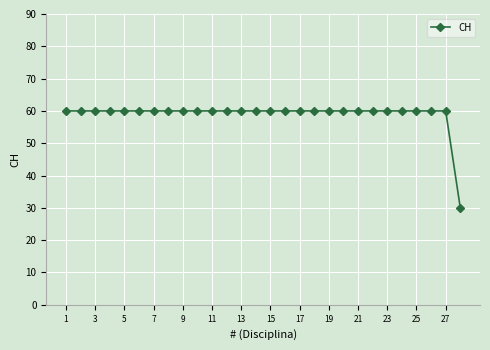

What is the value of the 12th point from the left?

60